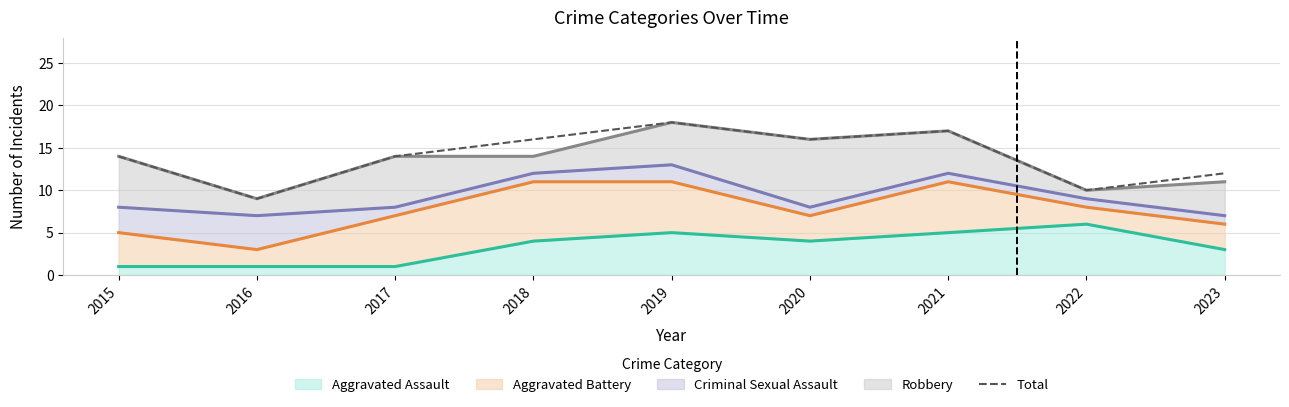

At which label is the value closest to 13?

2015